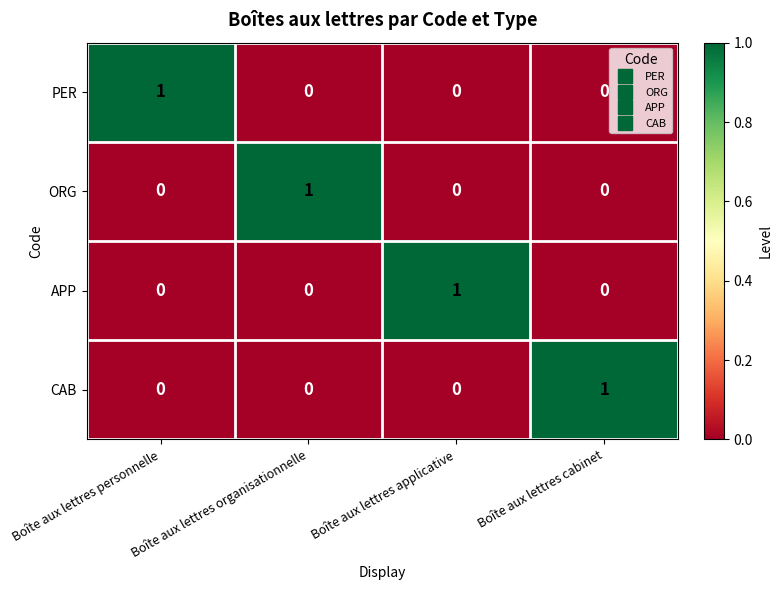

At how many categories does at least one series exceed 0?

4